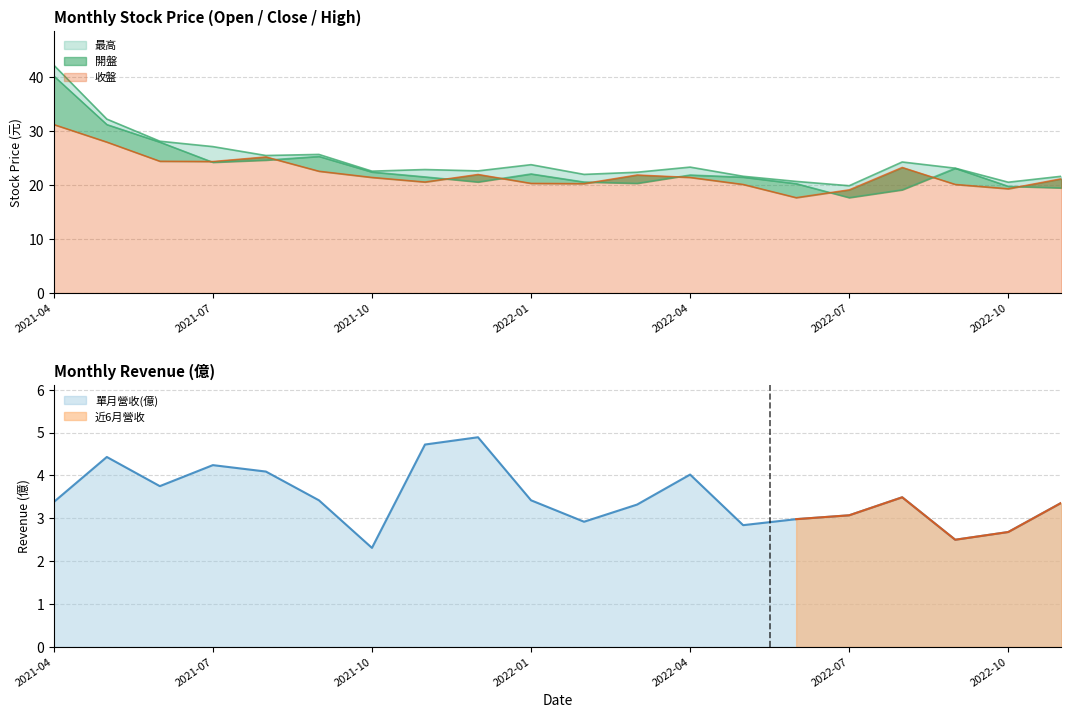

True or false: 單月營收(億) and 開盤 intersect in this chart.

False